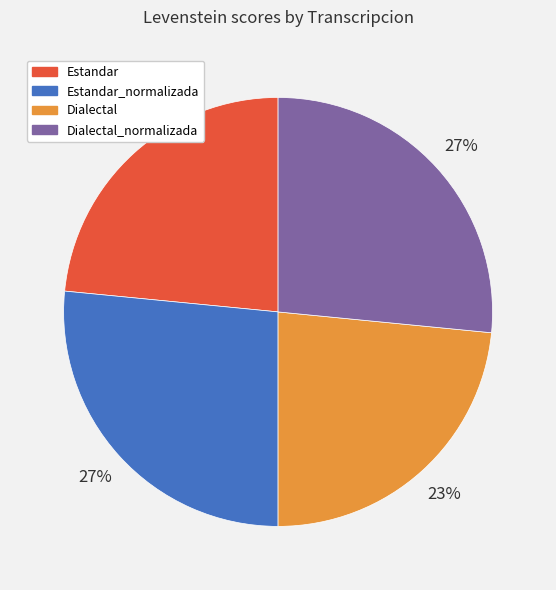

Is it true that Dialectal is 30% of the pie?

False